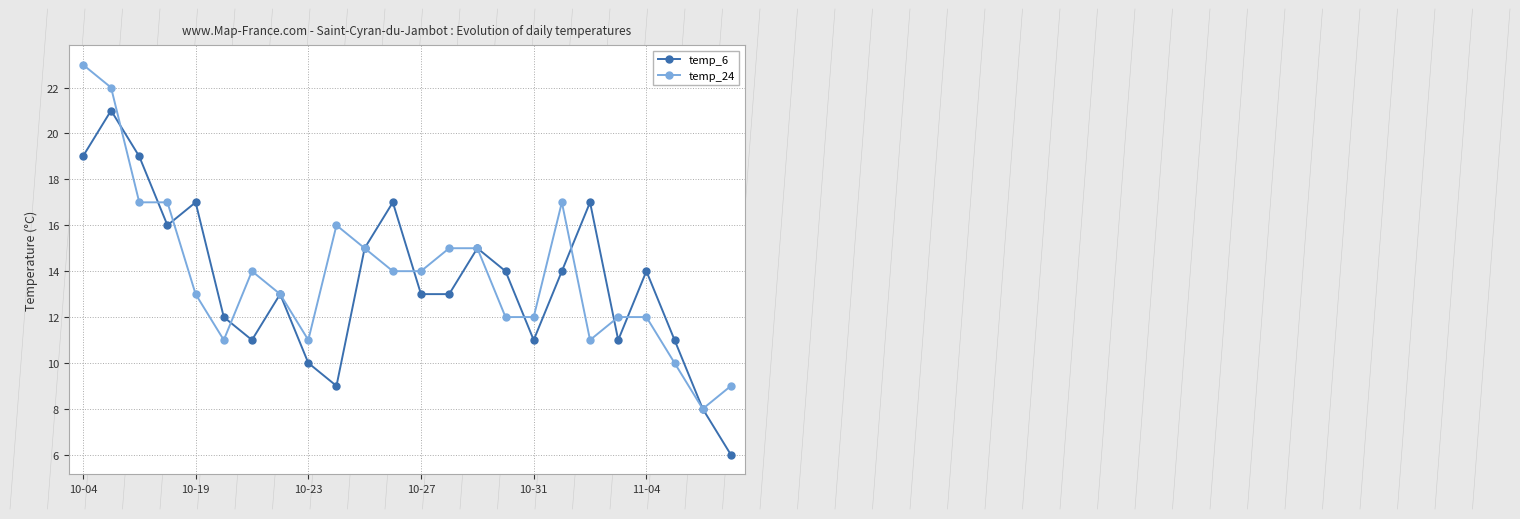

What is the maximum value for temp_6?

21